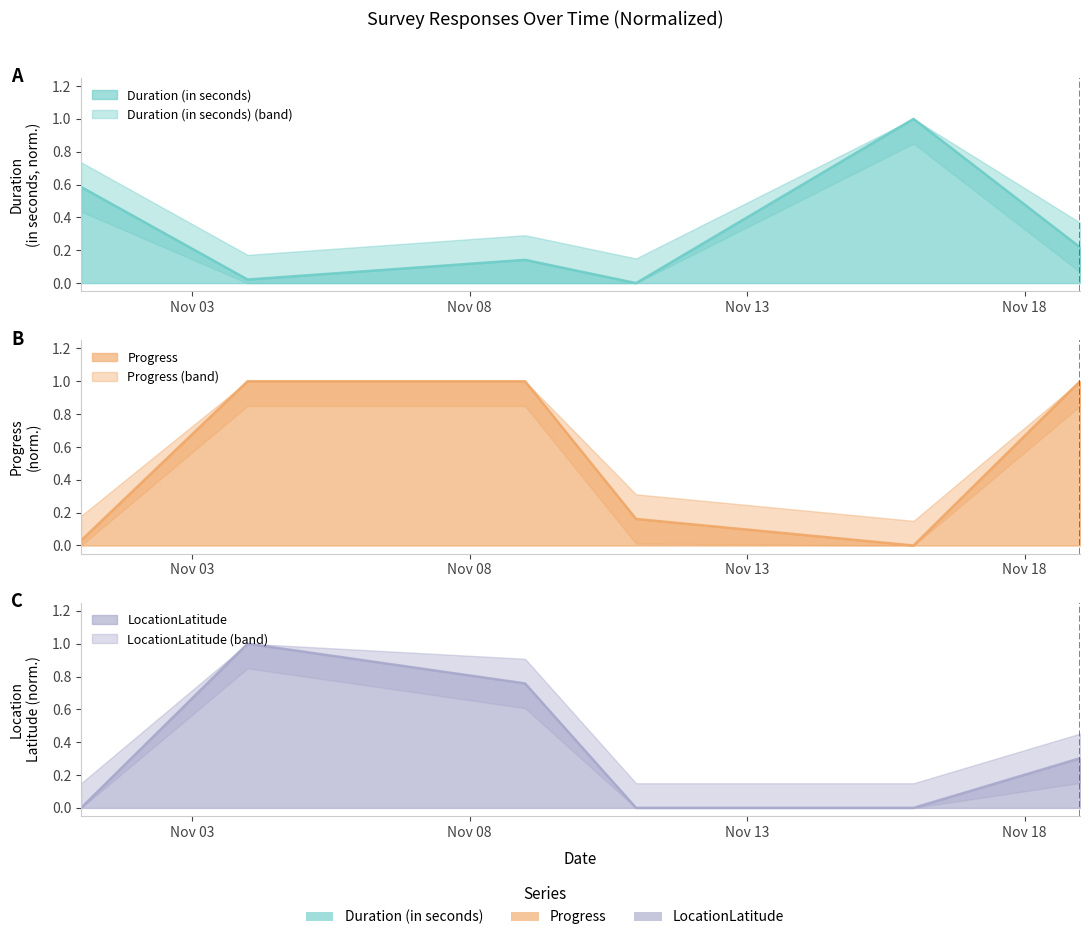

What is the value of the Duration (in seconds) point at the 3rd from the left?

0.1